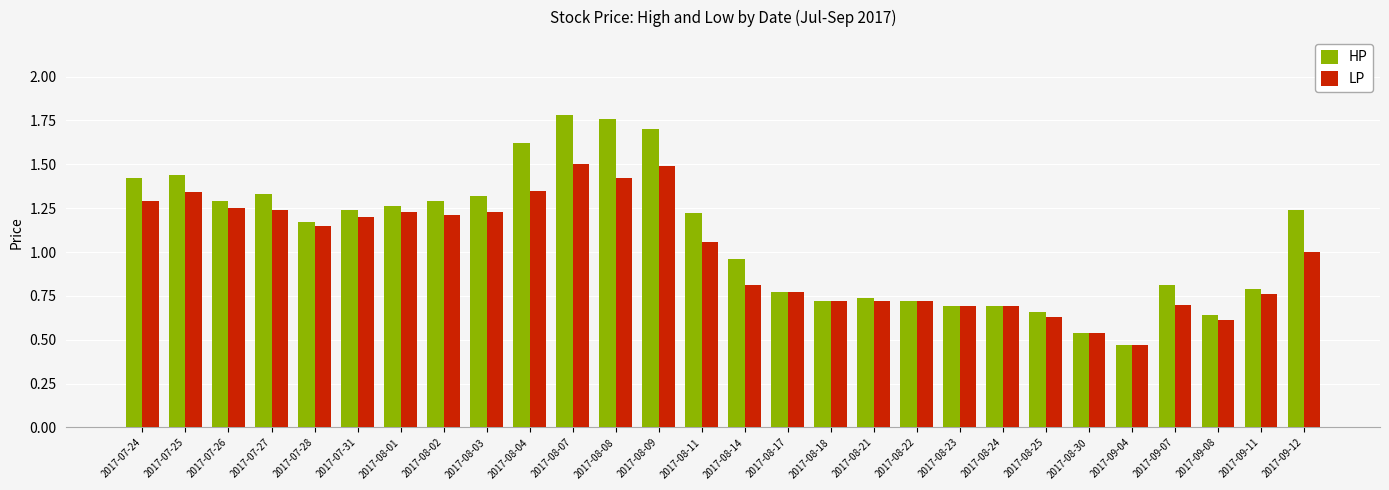

At which category is the sum across all series the highest?

2017-08-07